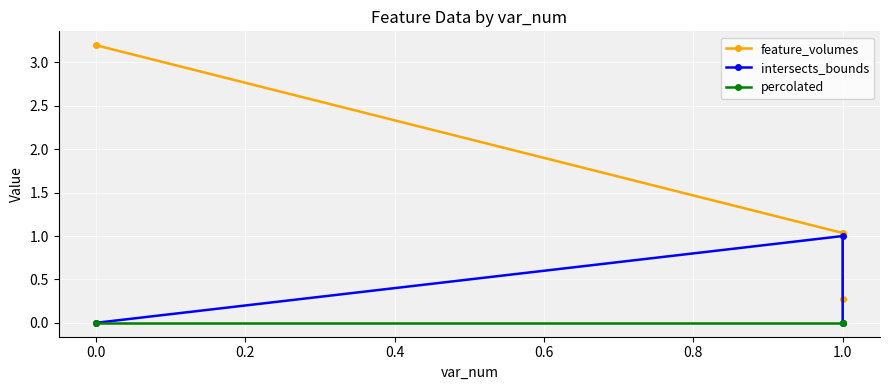

List the series in order of their overall mean, highest first.

feature_volumes, intersects_bounds, percolated